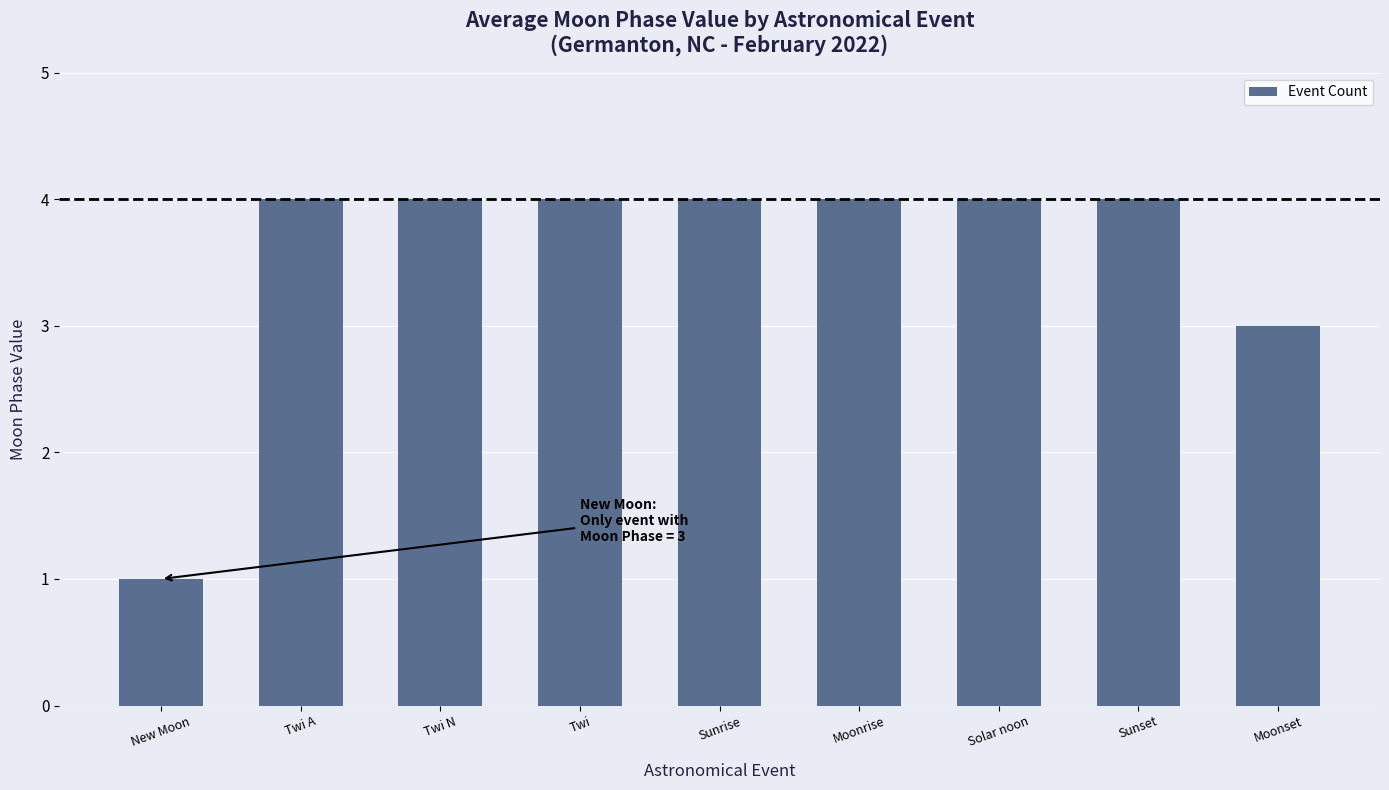

True or false: the data shows 6 at Sunset.

False